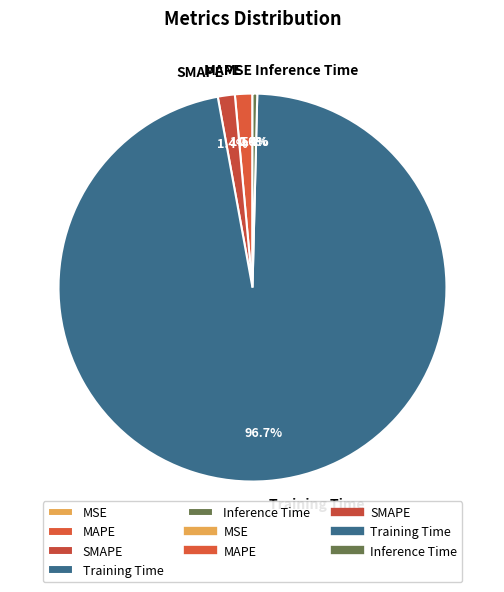

Between Inference Time and MAPE, which is larger?

MAPE